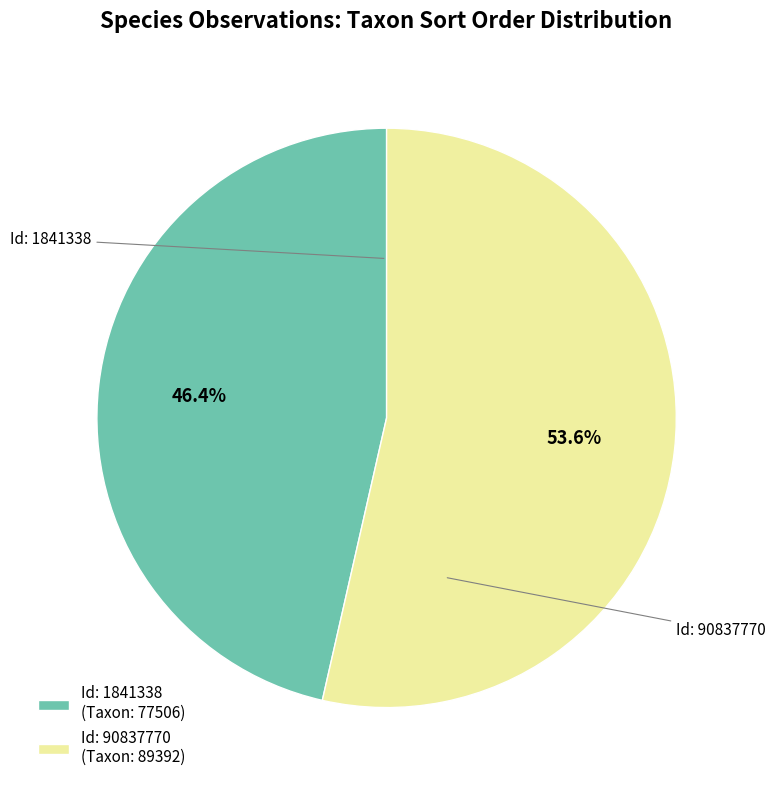

Combined, do Id: 90837770 (Taxon: 89392) and Id: 1841338 (Taxon: 77506) account for over 50%?

Yes